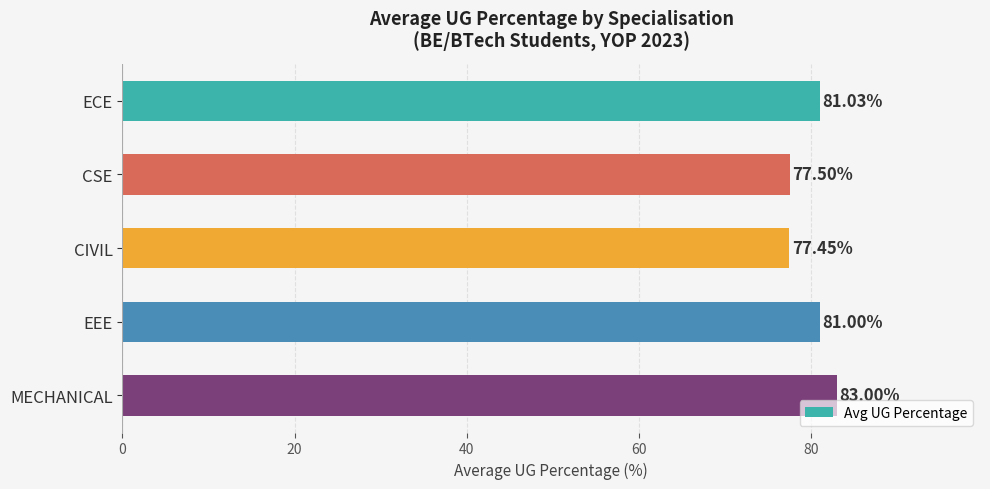

Which category has the highest value across all series?

MECHANICAL